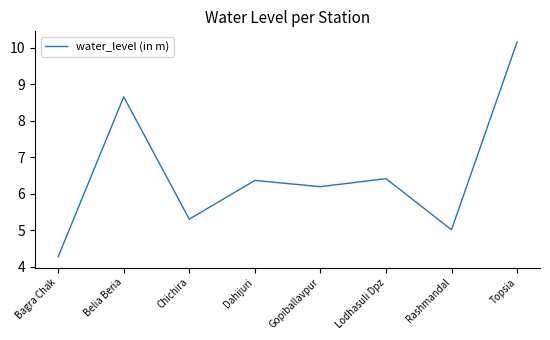

What is the difference between the values at Rashmandal and Lodhasuli Dpz?

1.4